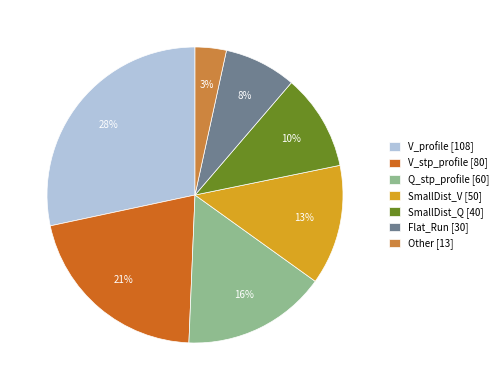

Is it true that V_stp_profile [80] is 7% of the pie?

False